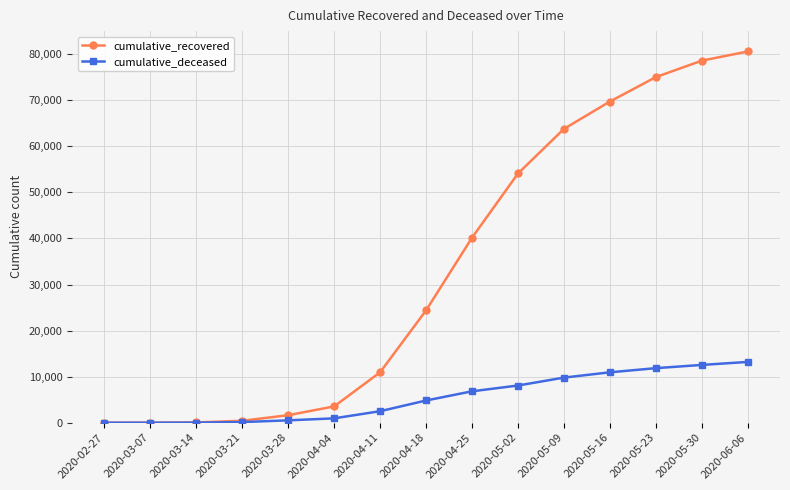

The value of cumulative_deceased at 2020-05-09 is 15467. True or false?

False